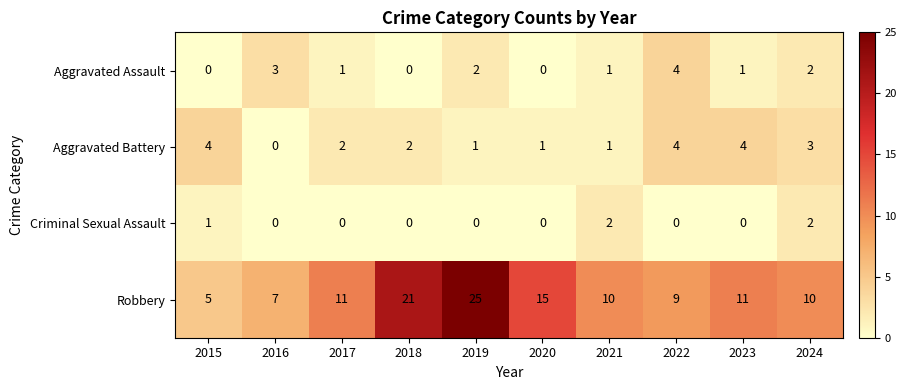

What is the sum of all Criminal Sexual Assault values?

5